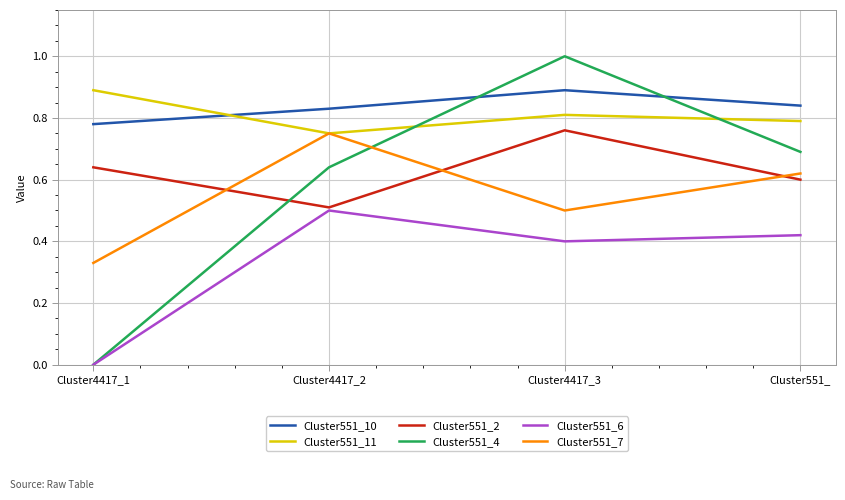

Count the Cluster551_10 values in the range 0 to 1.

4